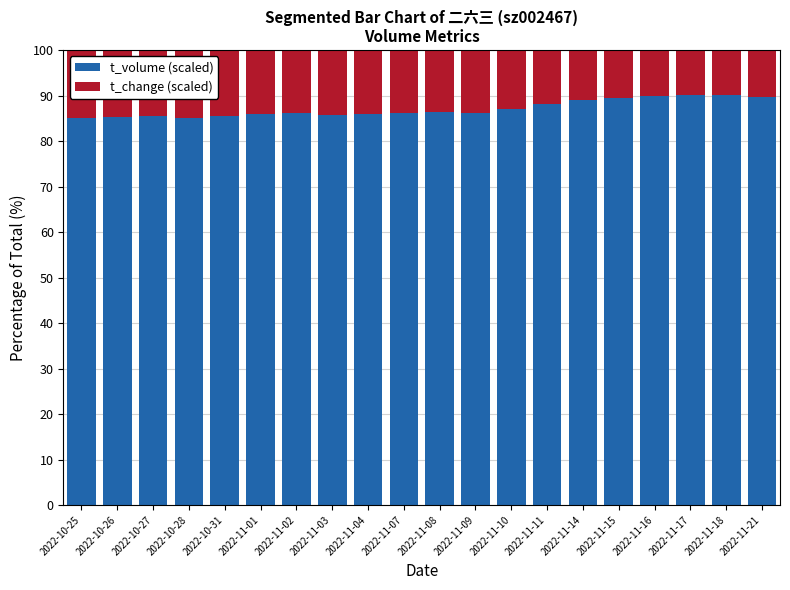

What is the average value of the t_volume (scaled) series?

87.1